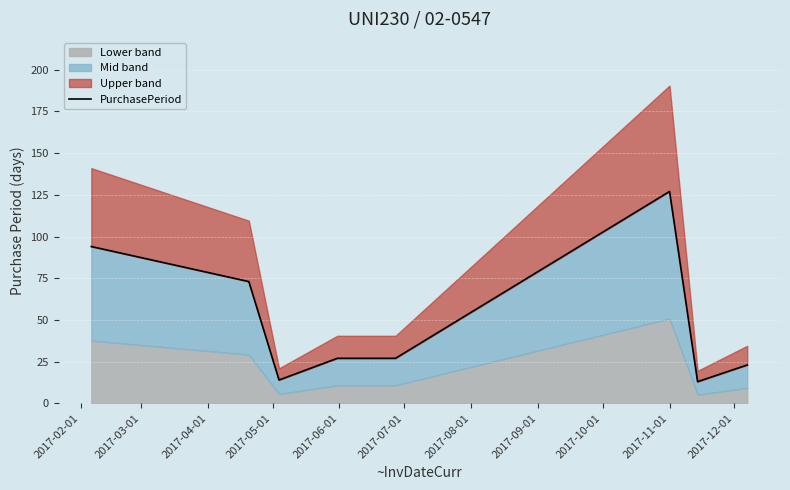

True or false: the data shows 165 at 2017-02-01.

False